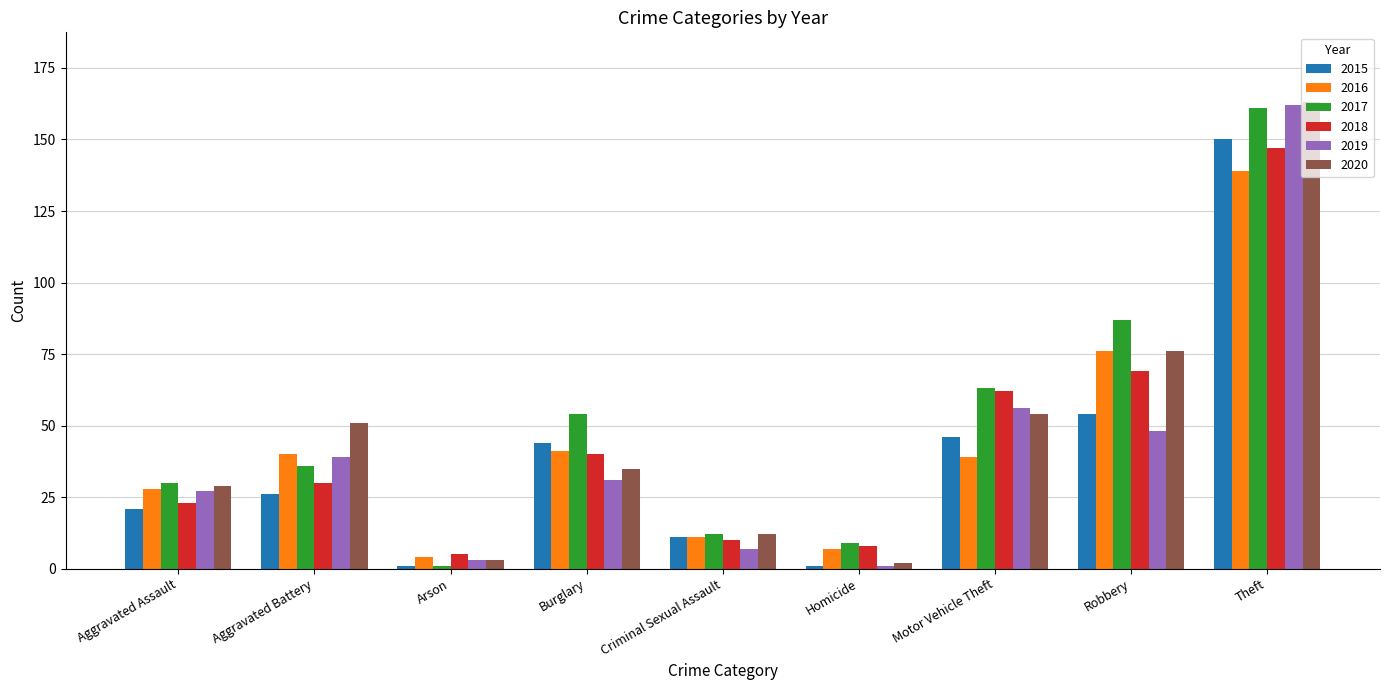

At which label does 2016 reach its peak?

Theft